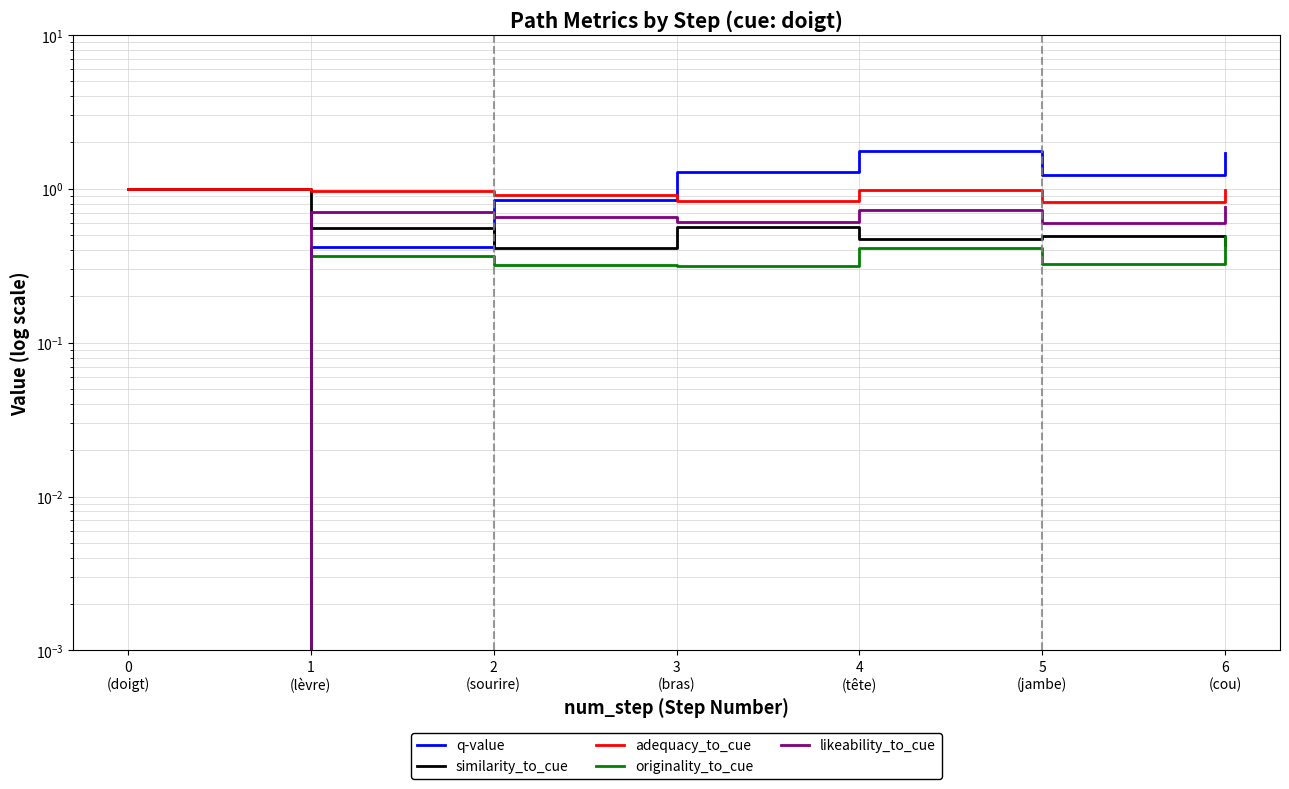

Rank the series by their maximum value, from highest to lowest.

q-value, similarity_to_cue, adequacy_to_cue, likeability_to_cue, originality_to_cue